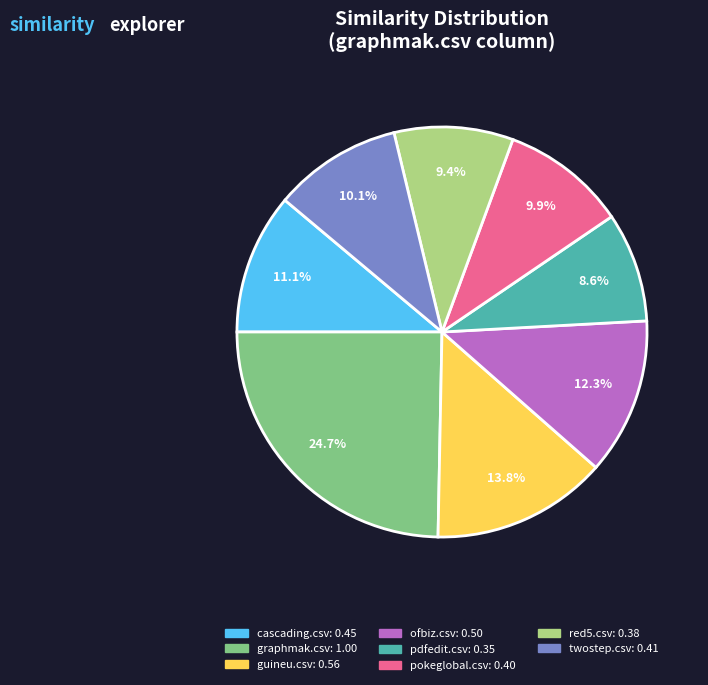

Is there any slice that represents more than half of the pie?

No